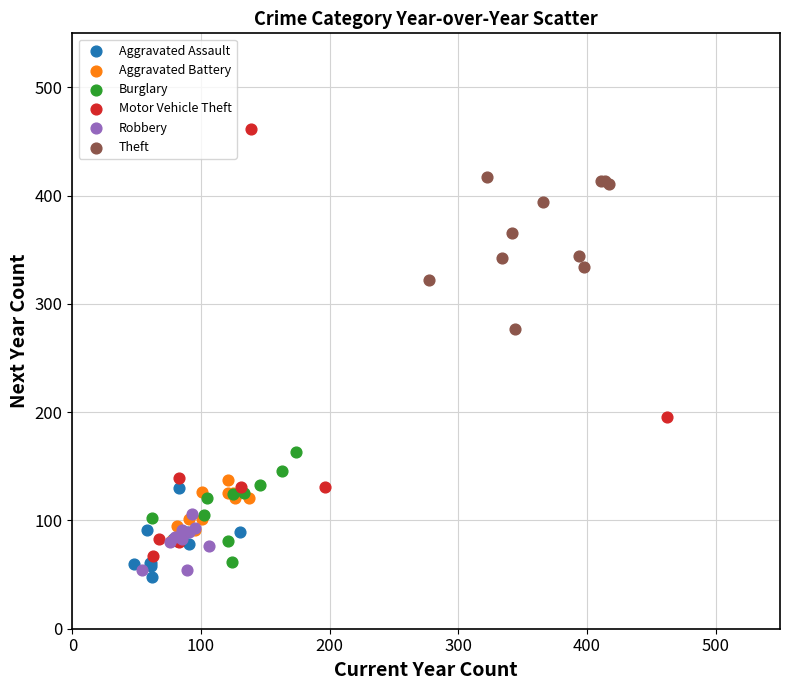

Which series contains the highest Y value?

Motor Vehicle Theft